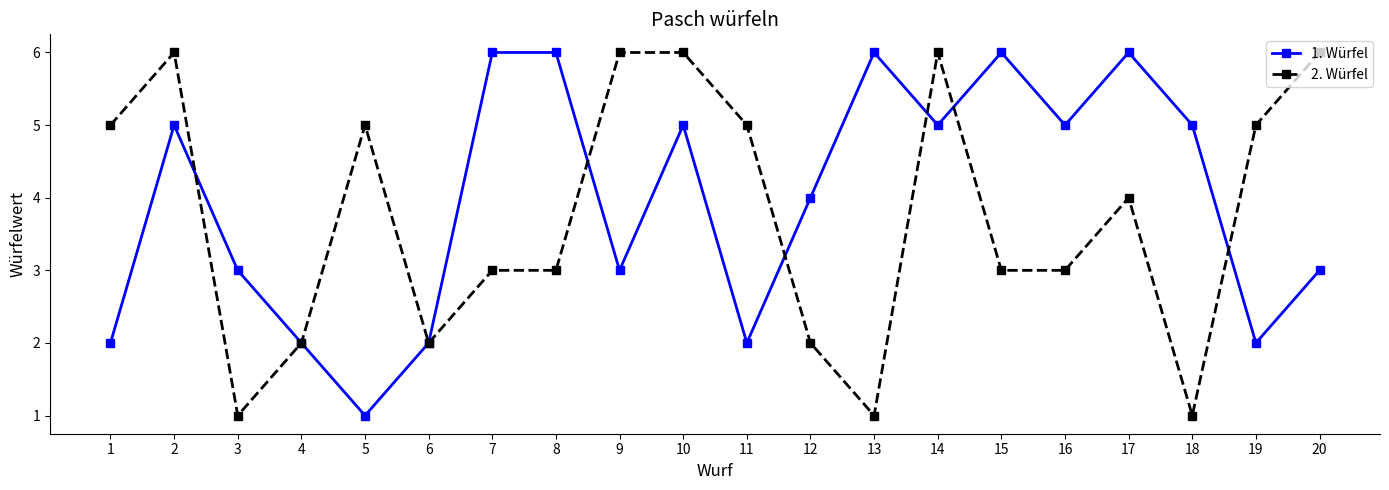

What is the difference between the highest and lowest values at 8?

3